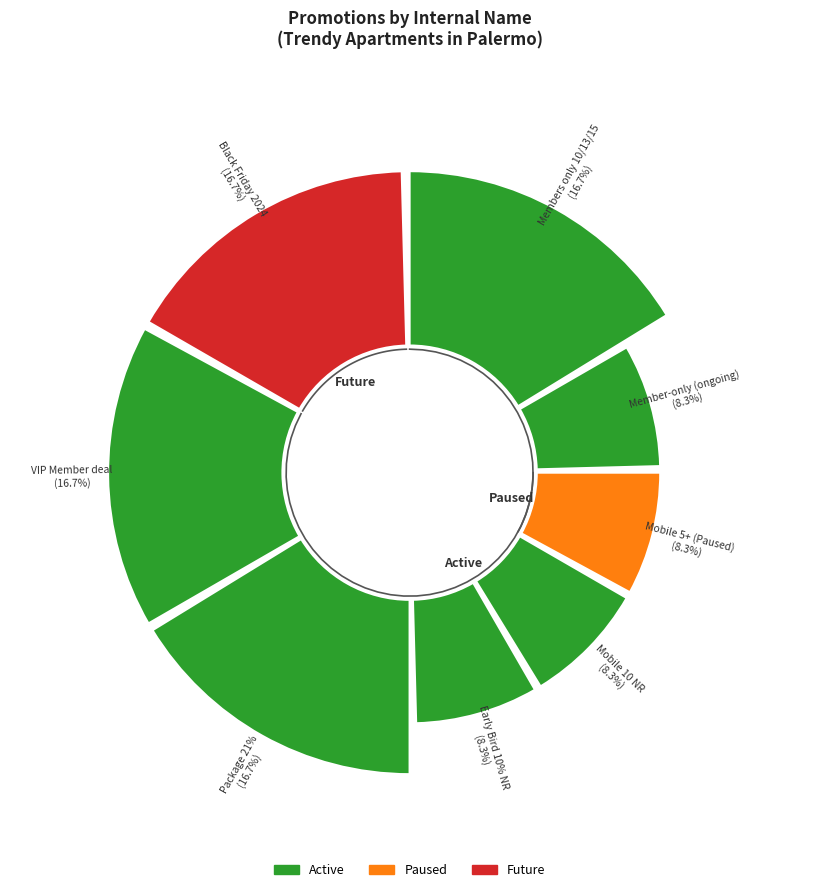

What percentage is the Members only 10/13/15 slice, to the nearest percent?

17%